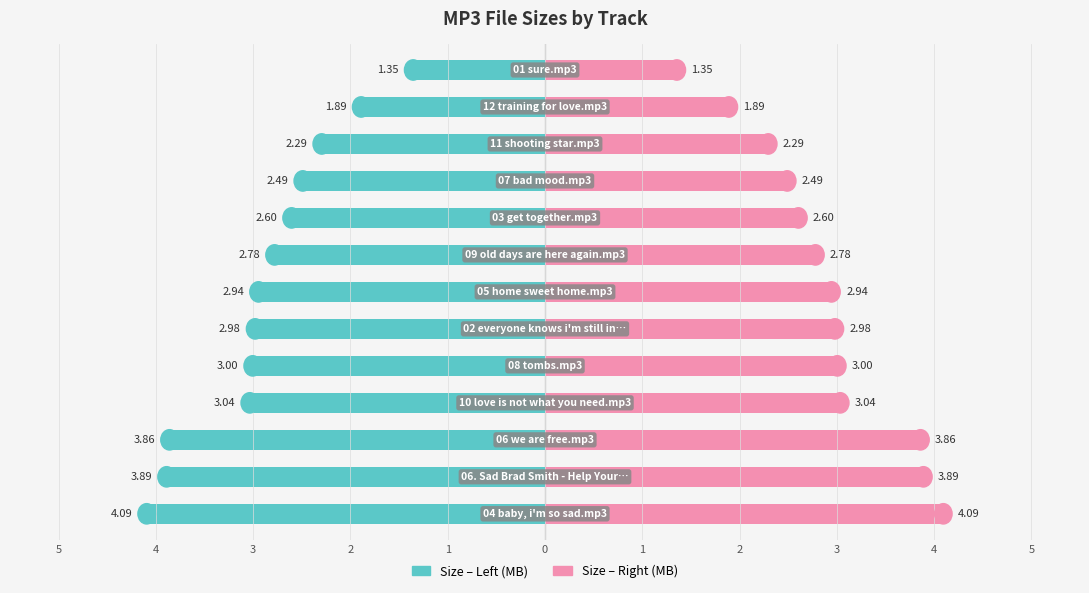

Between 2 and 4, which is larger?

4